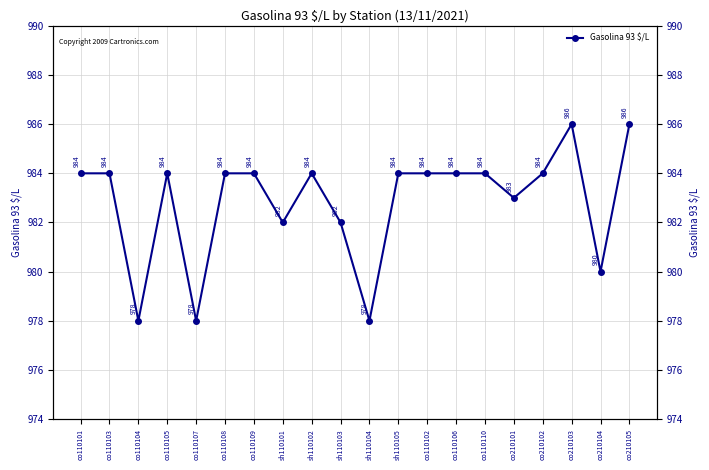

At which category does the data reach its first local valley?

co110104